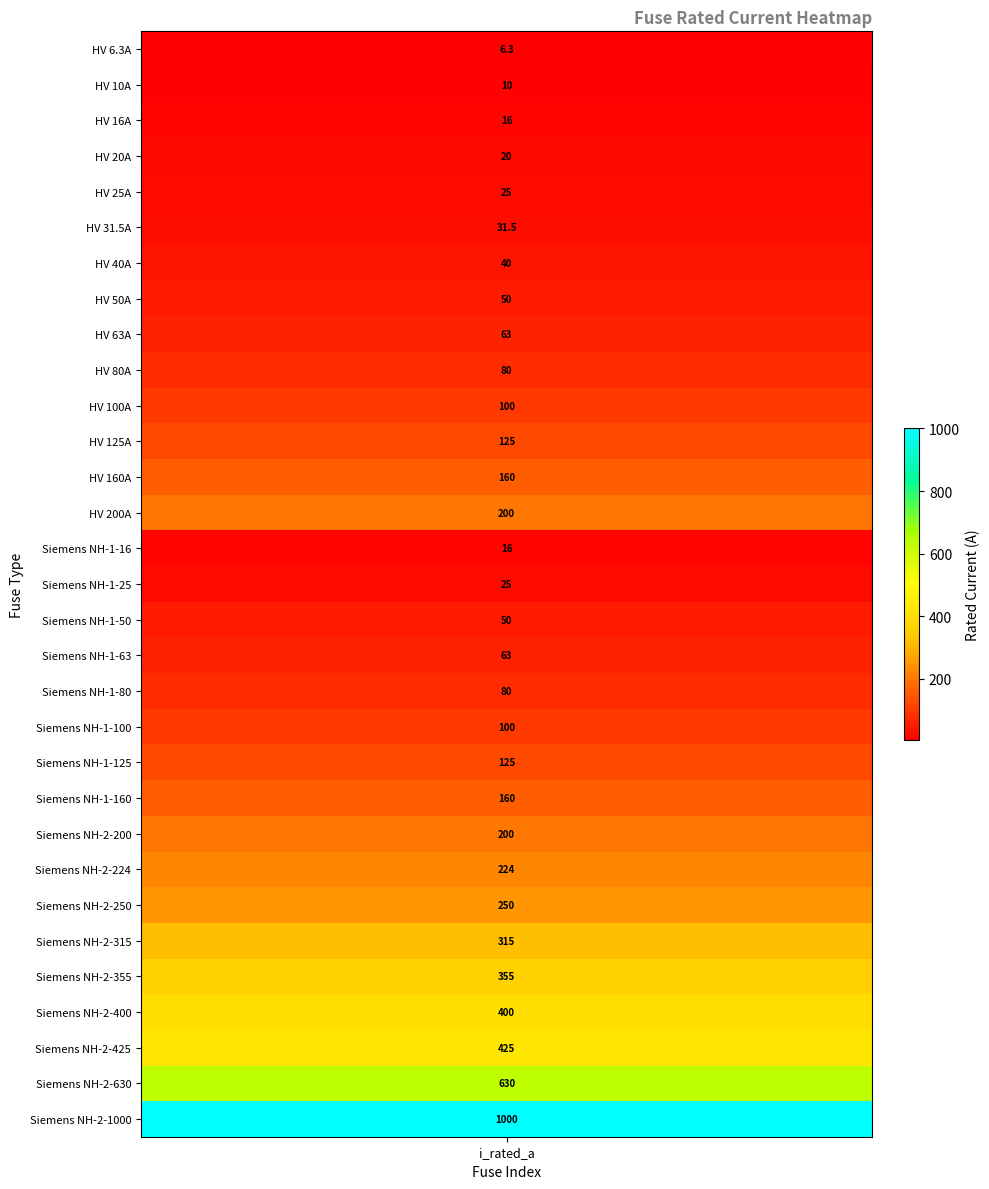

What is the ratio of the value at 15 to the value at 13?

0.1